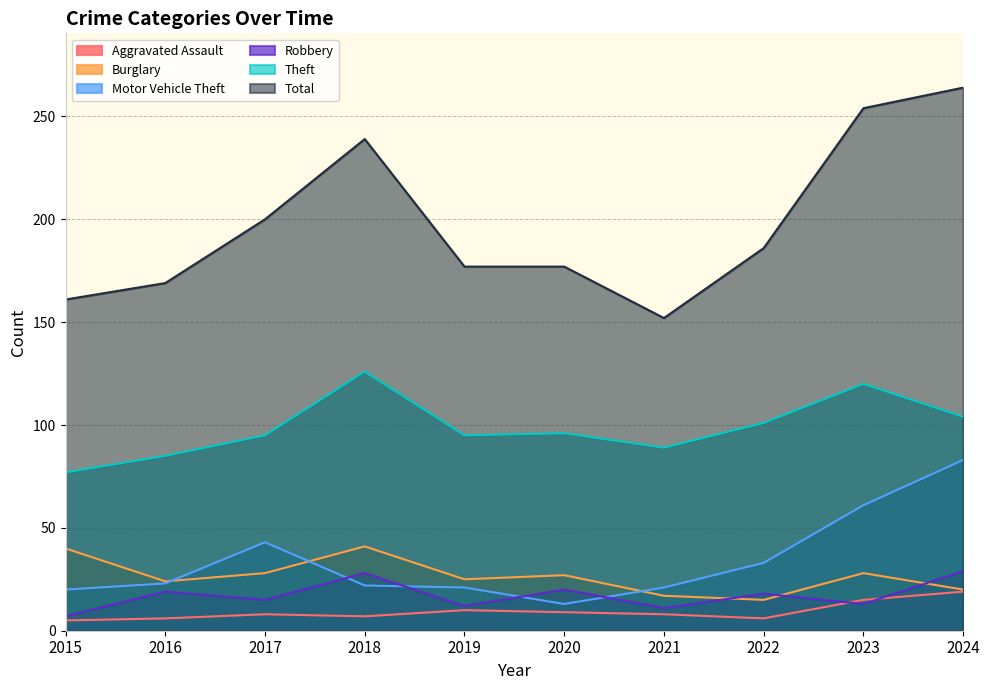

Reading left to right, extract all data points from this chart.

Aggravated Assault: 5	6	8	7	10	9	8	6	15	19
Burglary: 40	24	28	41	25	27	17	15	28	20
Motor Vehicle Theft: 20	23	43	22	21	13	21	33	61	83
Robbery: 7	19	15	28	12	20	11	18	13	29
Theft: 77	85	95	126	95	96	89	101	120	104
Total: 161	169	200	239	177	177	152	186	254	264